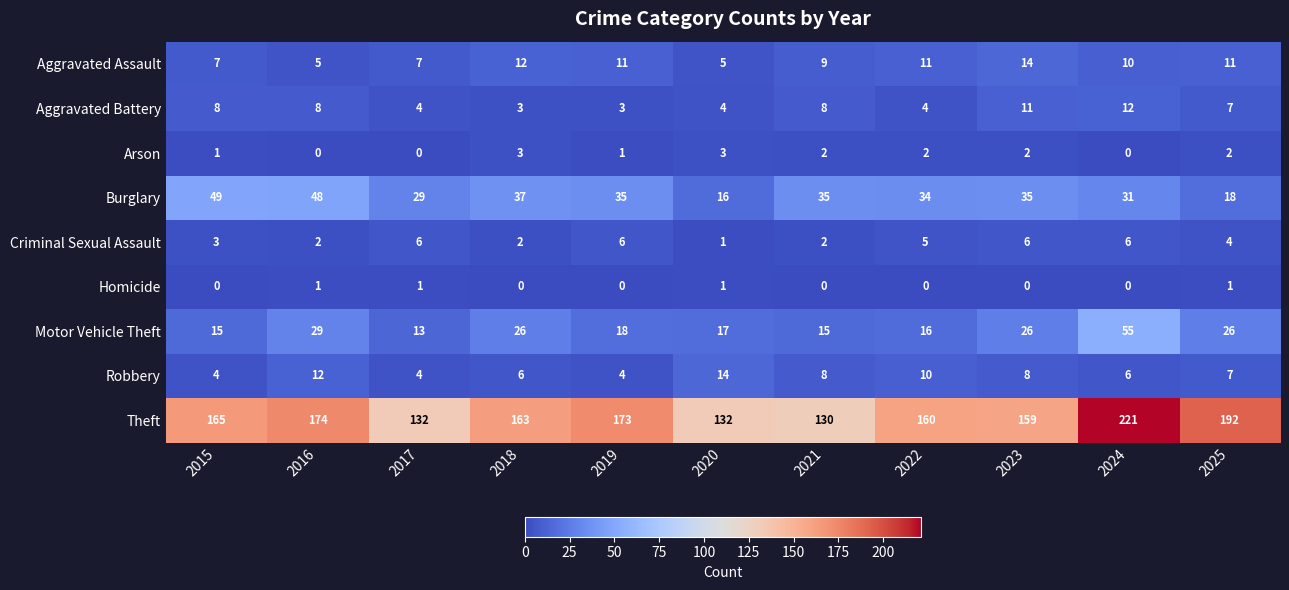

Which series has the largest range (max minus min)?

Theft